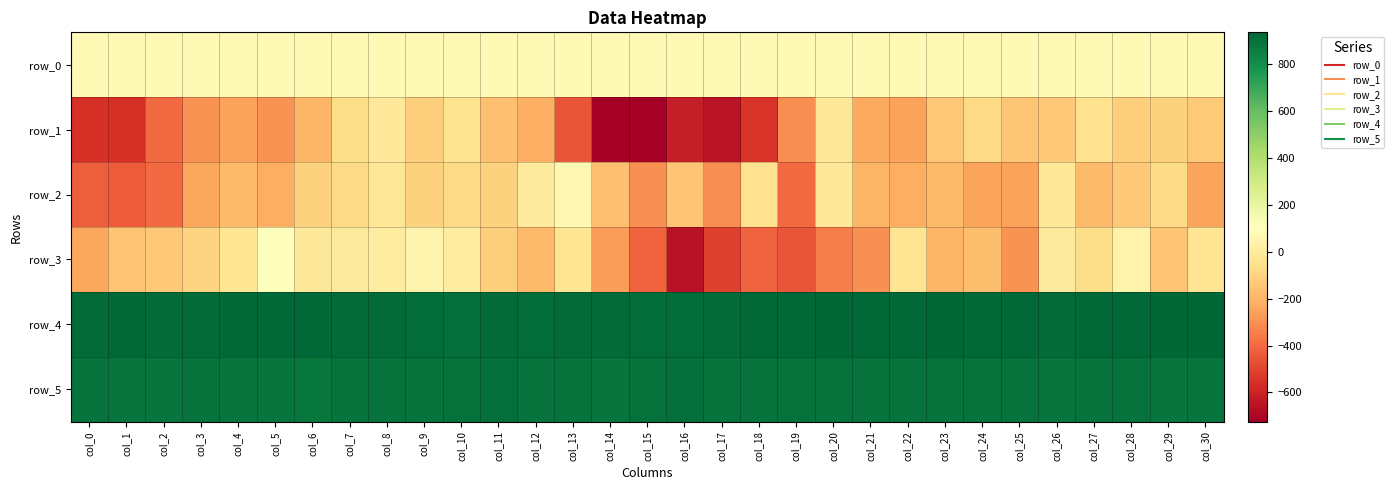

What is the total value across all series at col_15?

451.0